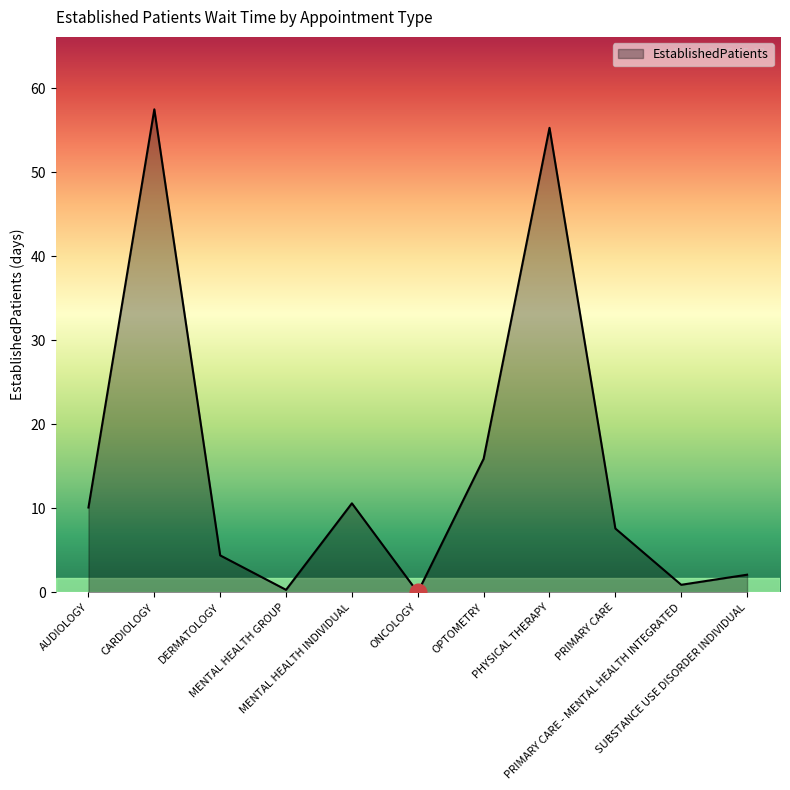

Count the number of data series in this chart.

1